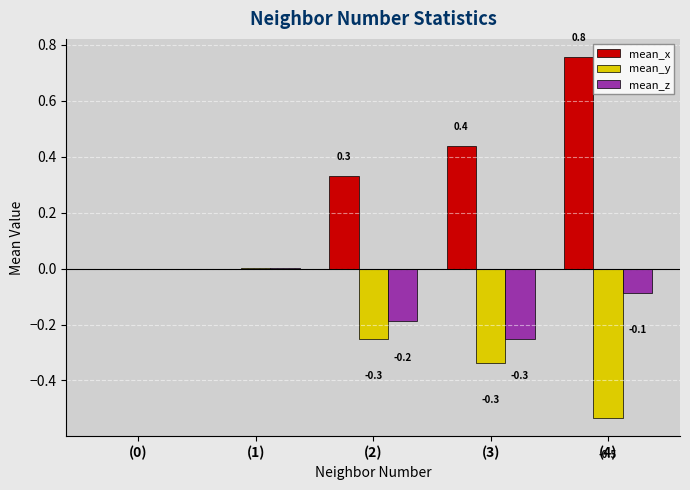

What is the sum of the mean_y values at (4) and (0)?

-0.5